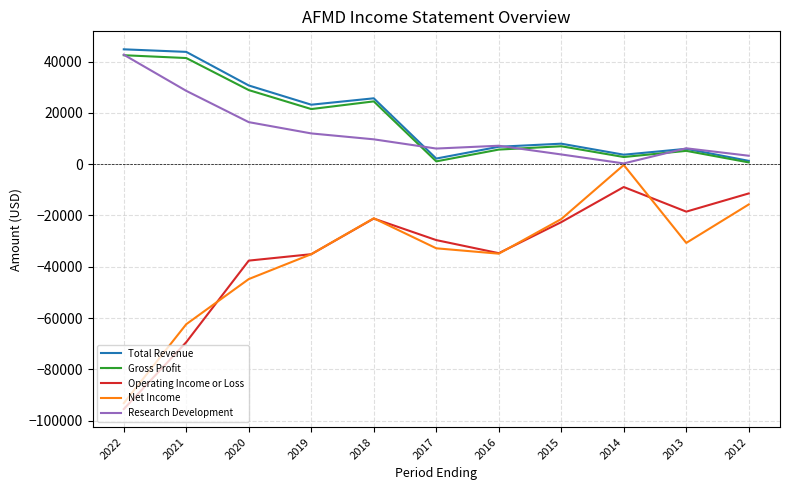

Which series changed the most between 2016 and 2012?

Operating Income or Loss